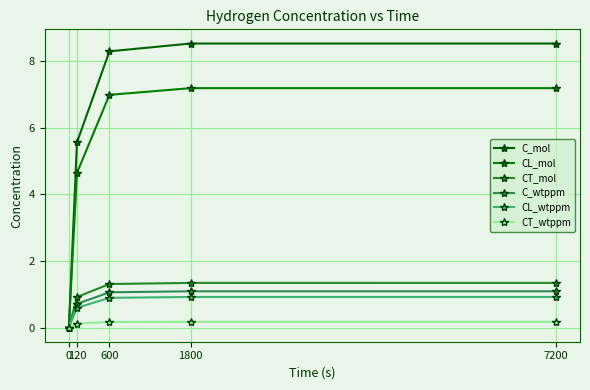

List the series in order of their peak value, highest first.

C_mol, CL_mol, CT_mol, C_wtppm, CL_wtppm, CT_wtppm